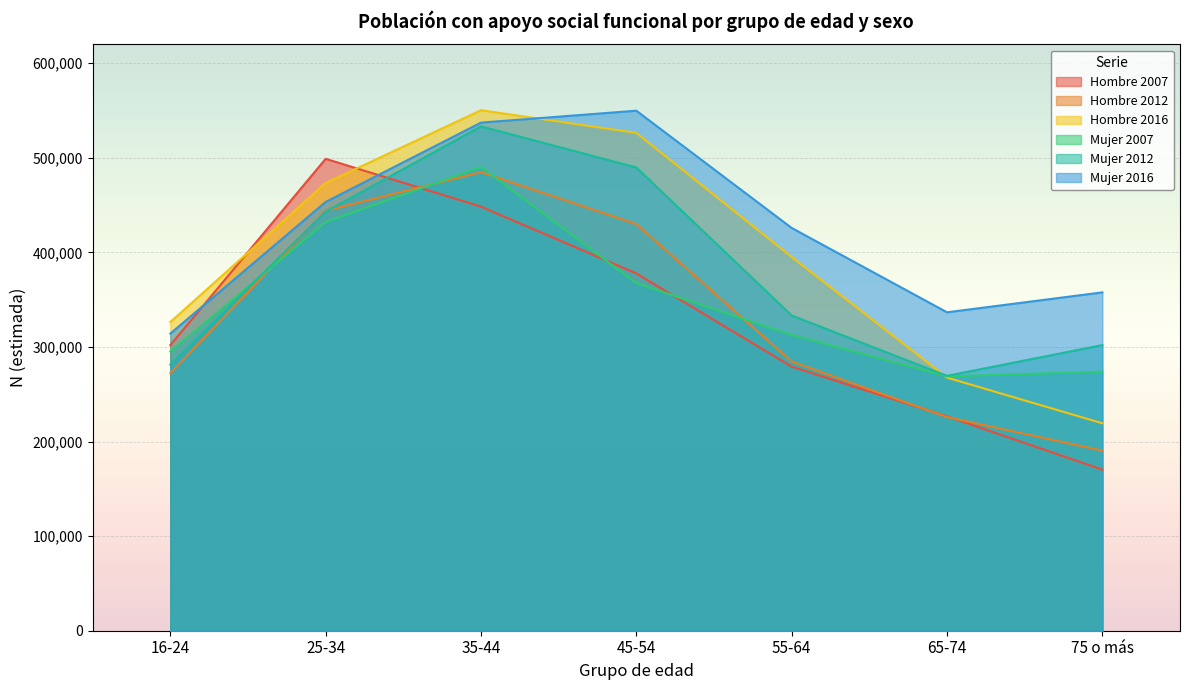

At which label is Mujer 2007 closest to 379585?

45-54